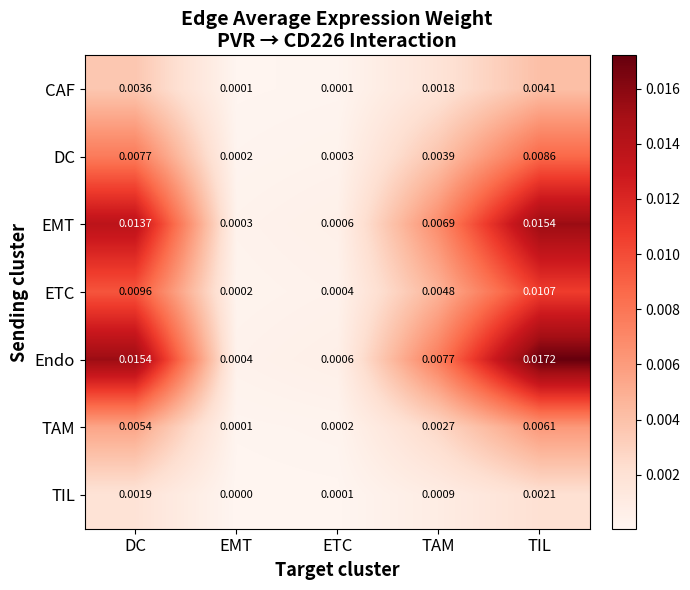

At which label is EMT closest to 0?

EMT